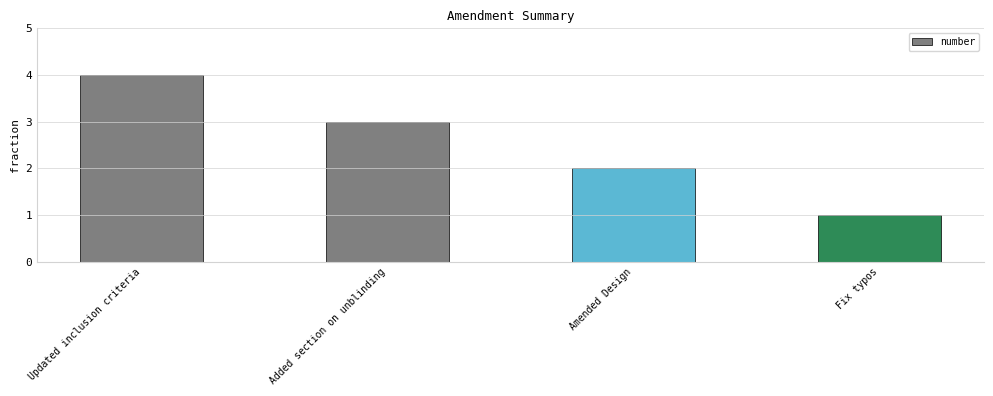

Approximately how many times larger is the value at Fix typos compared to Amended Design?

0.5